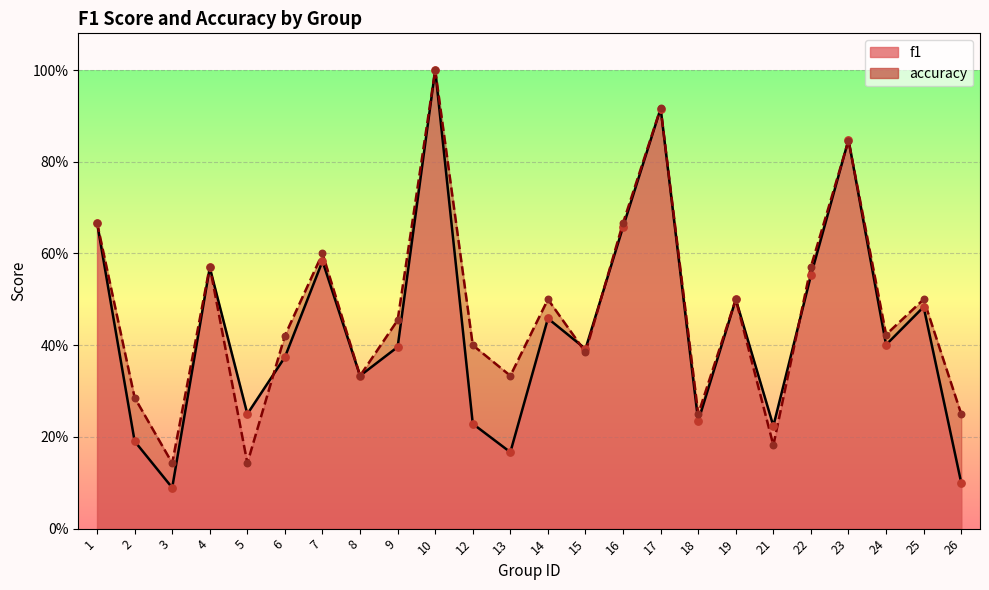

Which series reaches the maximum Y coordinate?

f1